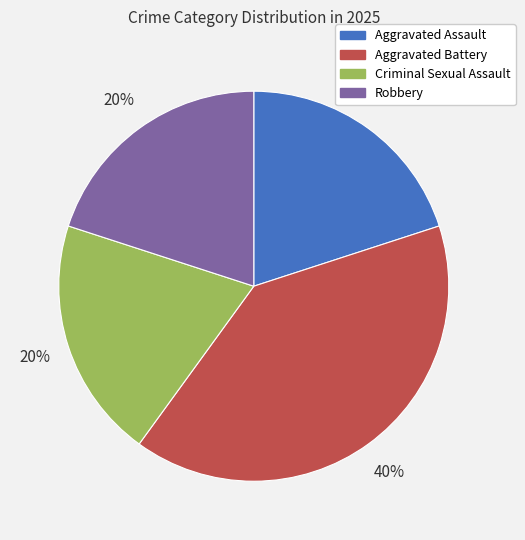

Does Criminal Sexual Assault account for over 50% of the chart?

No